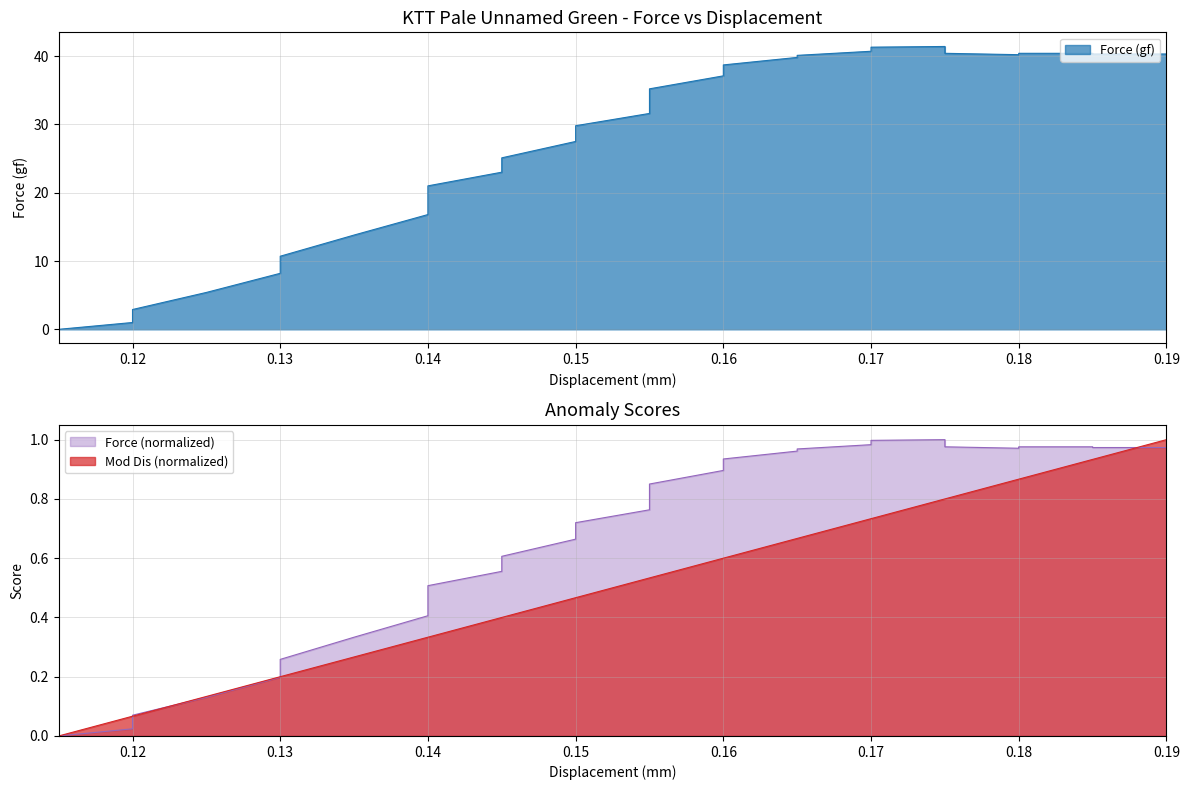

What is the highest value of the Mod Dis series?

1.0